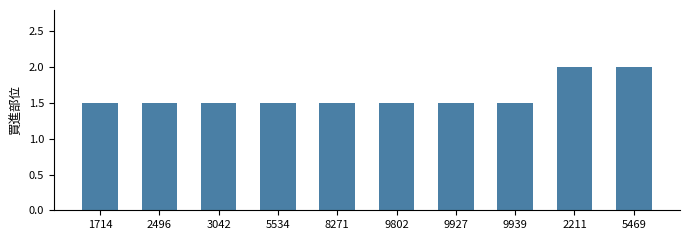

What is the greatest value displayed?

2.0